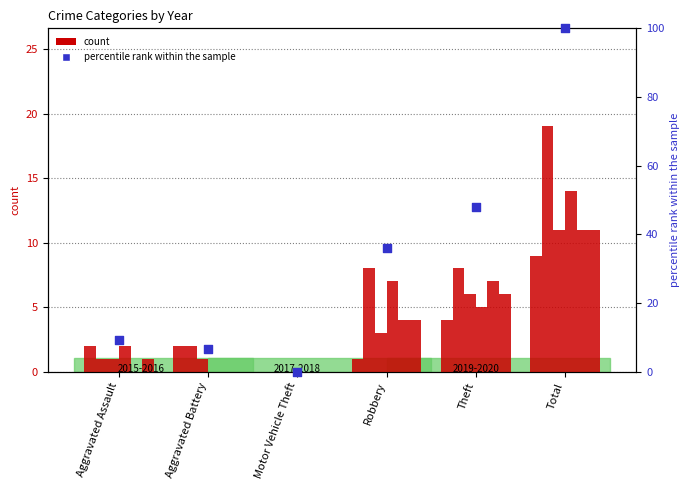

What is the change in value from Theft to Total?

+52.0